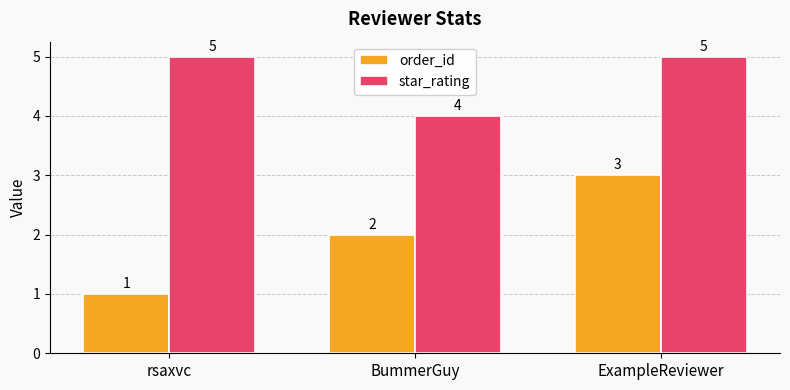

Which series has the largest range (max minus min)?

order_id